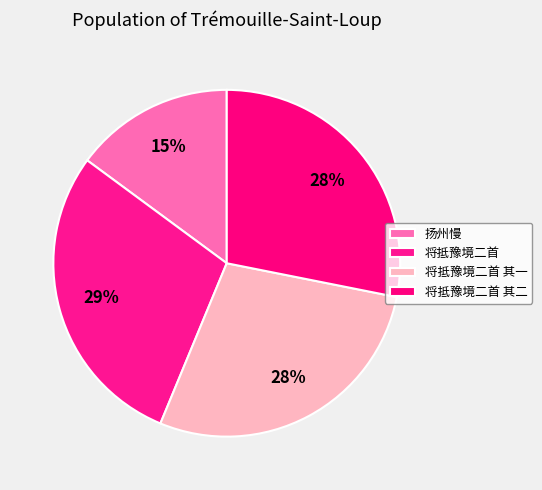

Is there a majority slice in this chart?

No